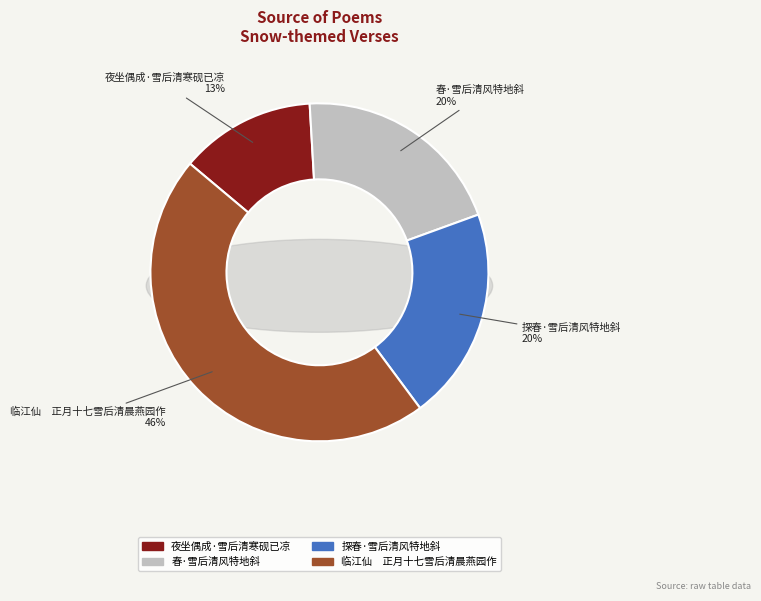

To the nearest percent, what percentage of the pie is 夜坐偶成·雪后清寒砚已凉?

13%